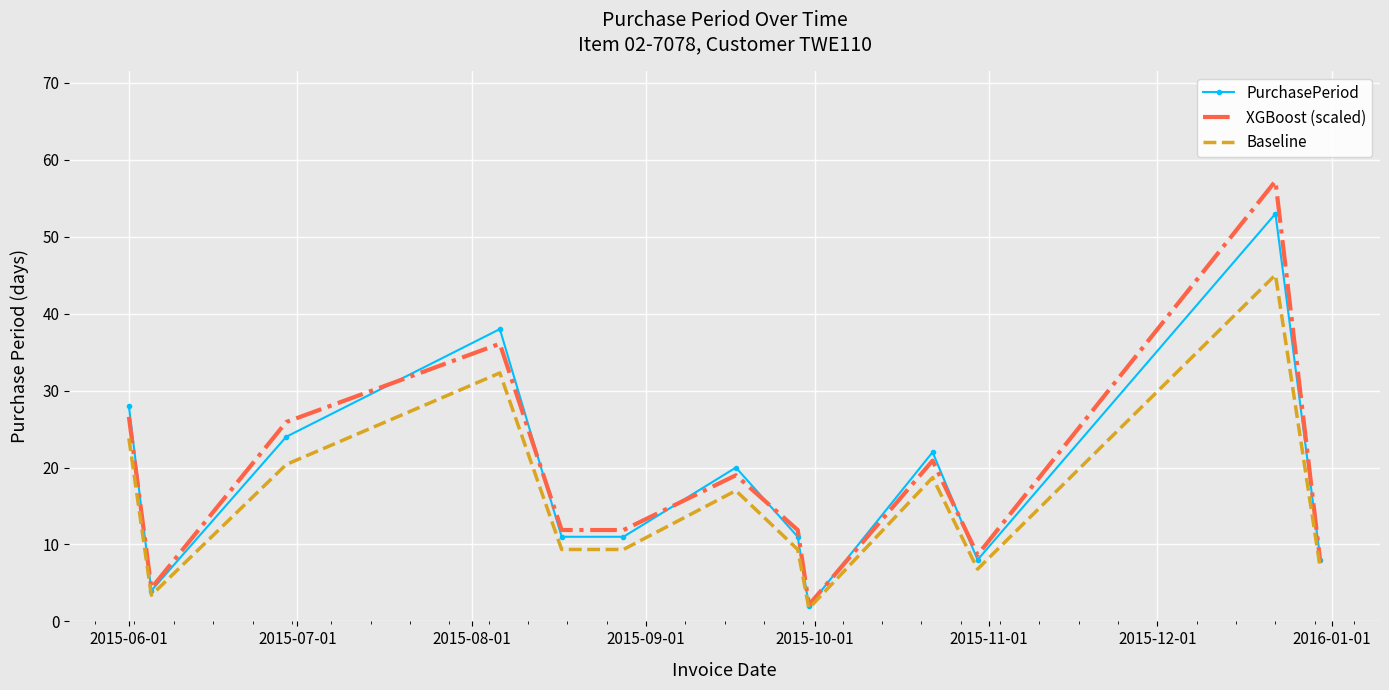

True or false: XGBoost (scaled) has more than 0 points higher than both neighbors.

True